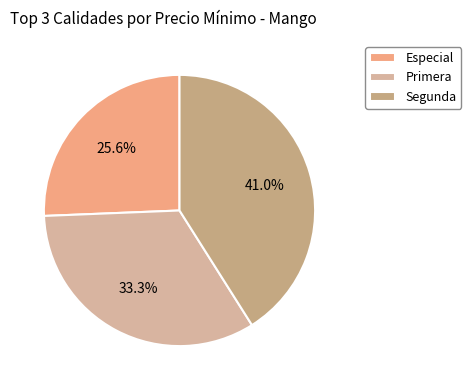

Does any single category account for the majority?

No